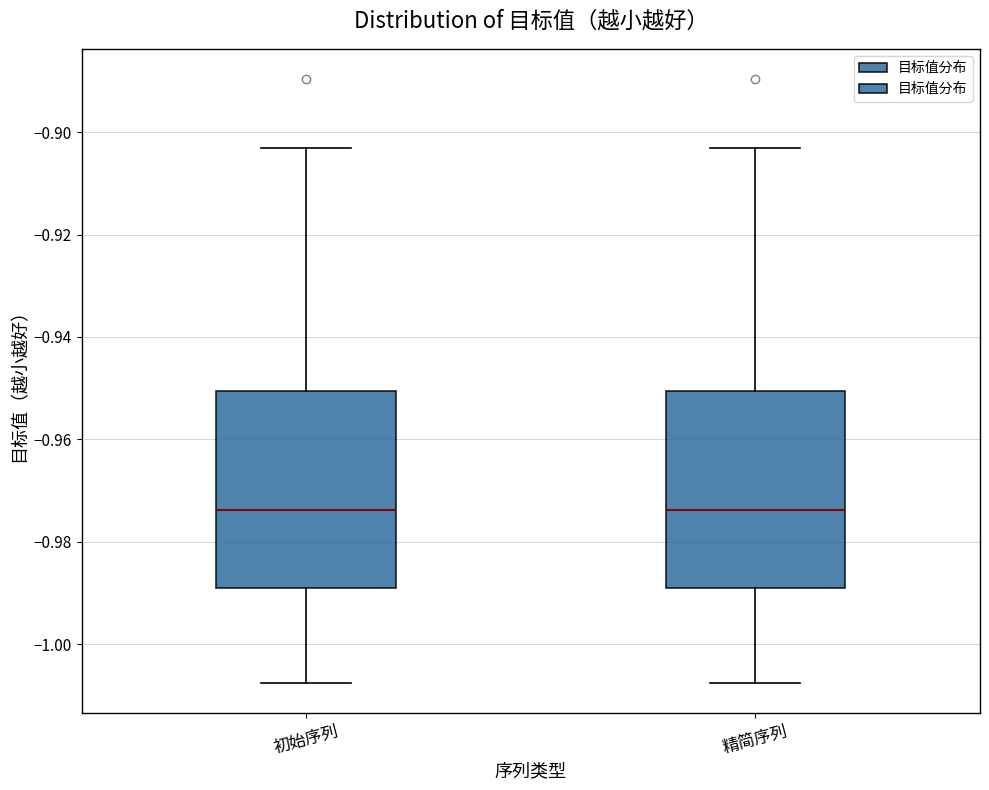

Reading left to right, transcribe this box plot: for each box, give where its median line is, the range the box spans, and where its two whiskers end, as read against the y-axis. The values are not printed on the chart, so give them approximately, as read against the axis.

初始序列: median -0.974, box -0.990 to -0.950, whiskers -1.008 to -0.904
精简序列: median -0.974, box -0.990 to -0.950, whiskers -1.008 to -0.904